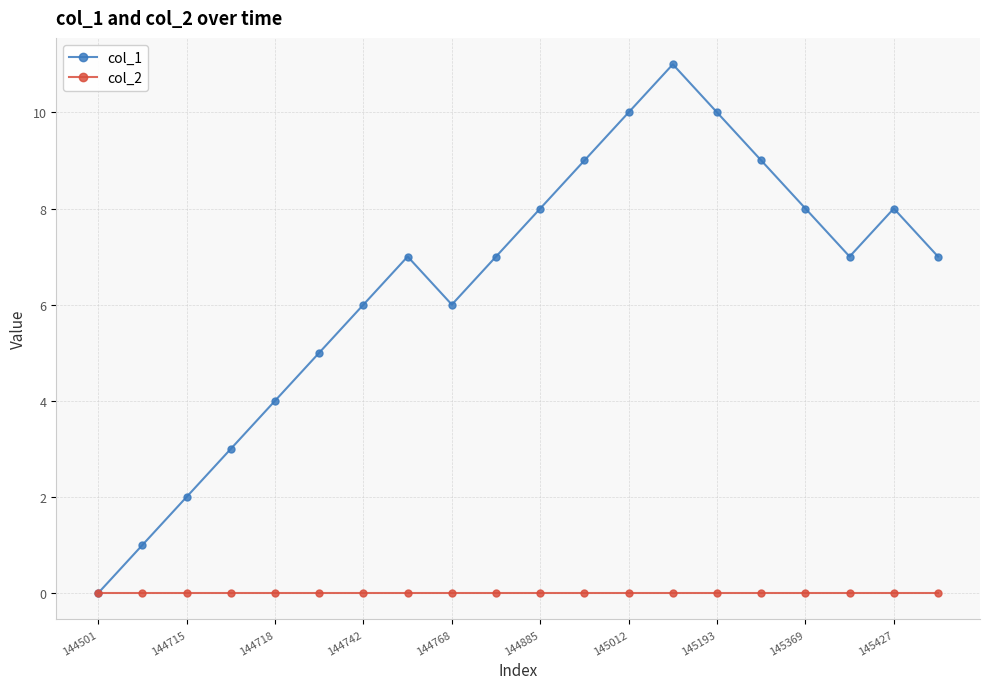

Which series has the largest total across all categories?

col_1